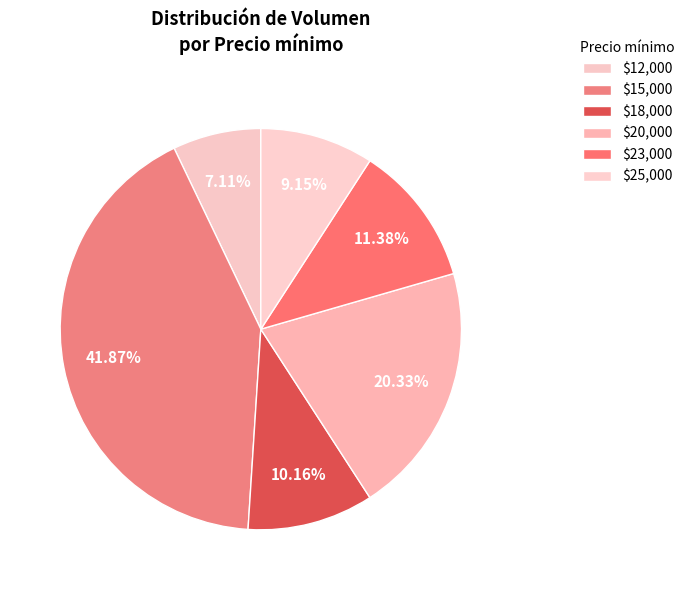

Which slice is the largest?

$15,000